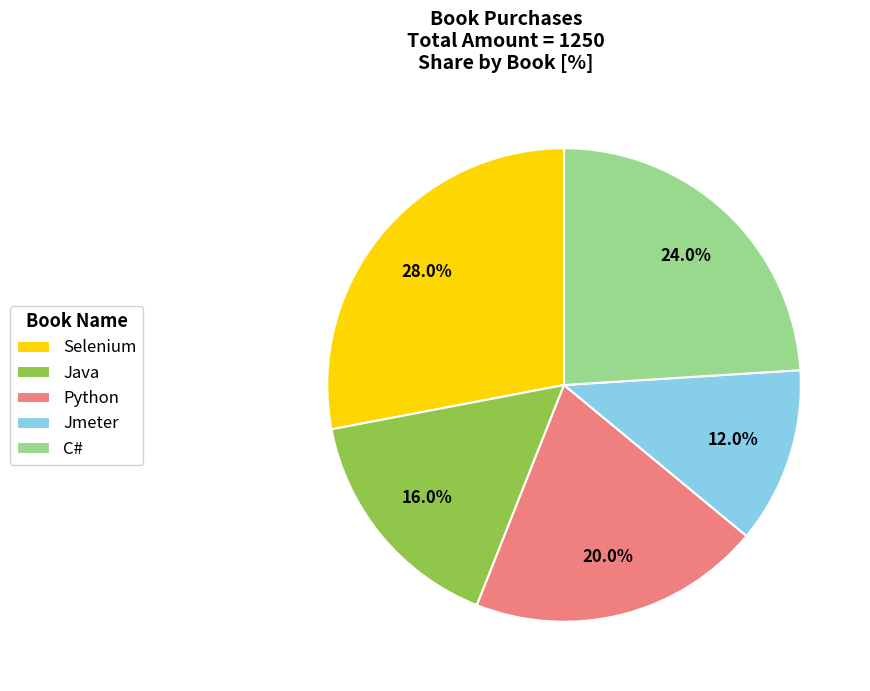

How many segments does this pie chart have?

5